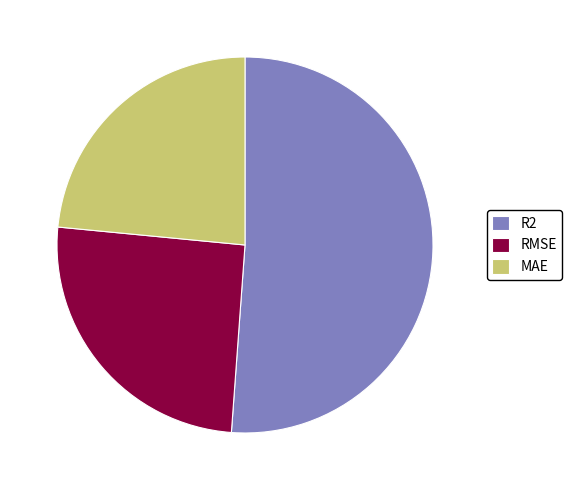

Which has a higher value, RMSE or R2?

R2